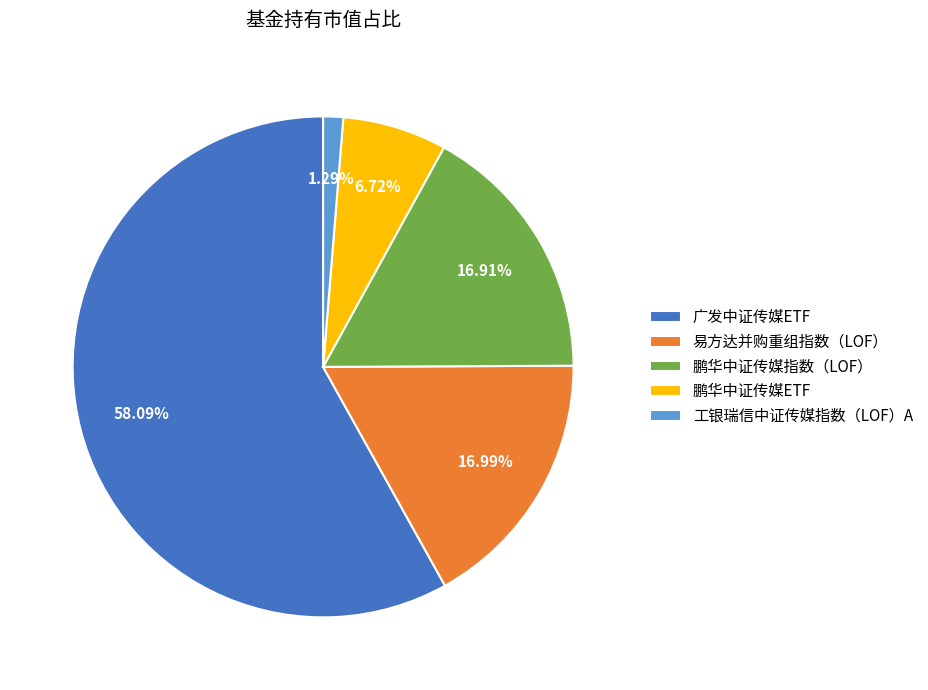

How many segments does this pie chart have?

5